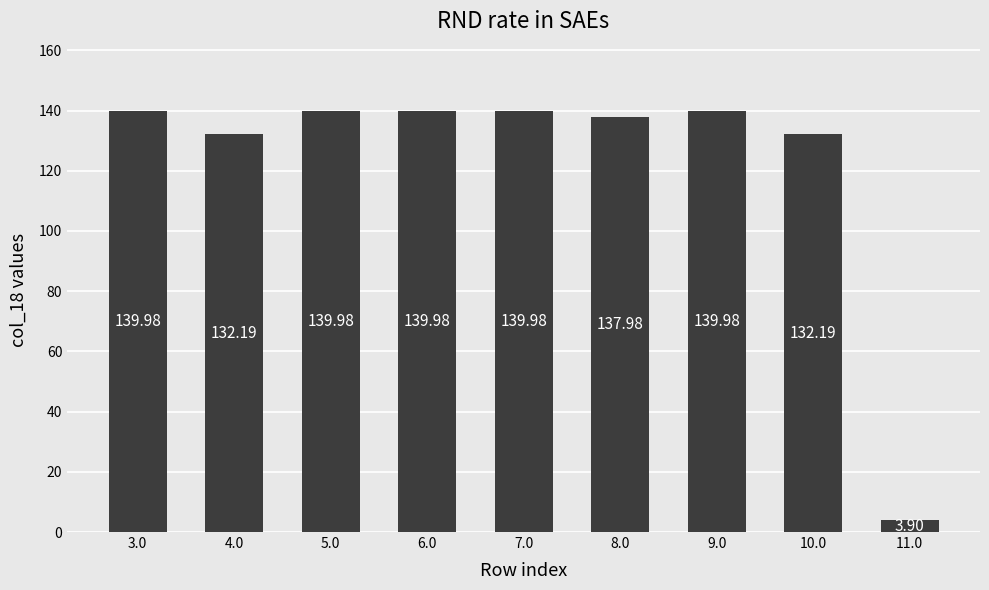

Read the value at 7.0.

140.0